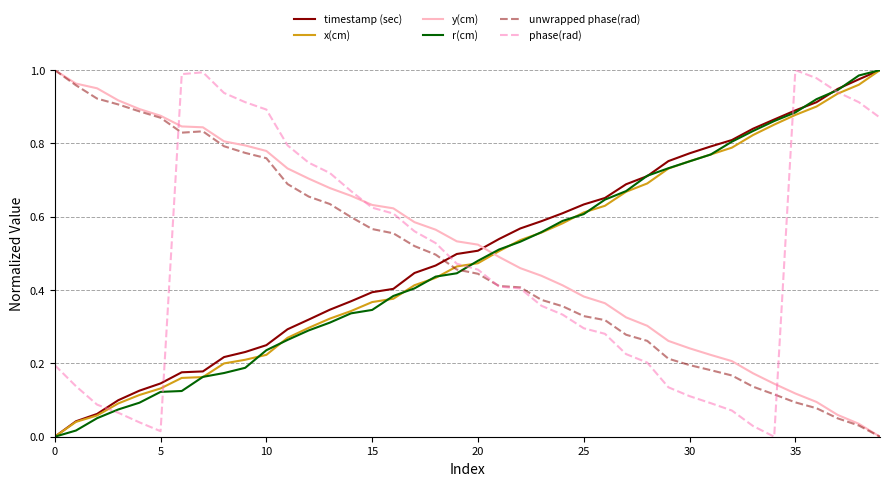

Where do x(cm) and unwrapped phase(rad) first cross each other?

18 and 19